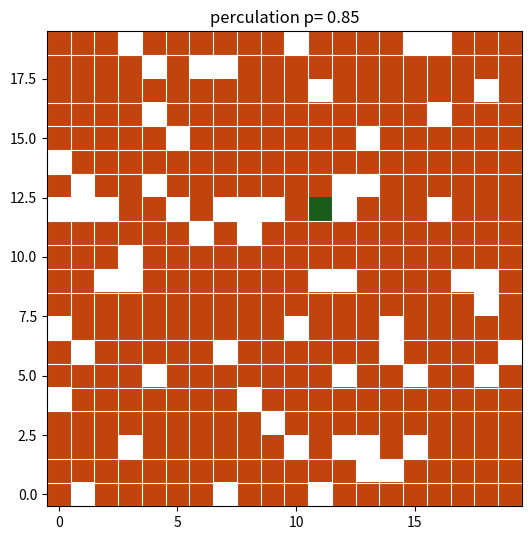

At which category is the sum across all series the highest?

11